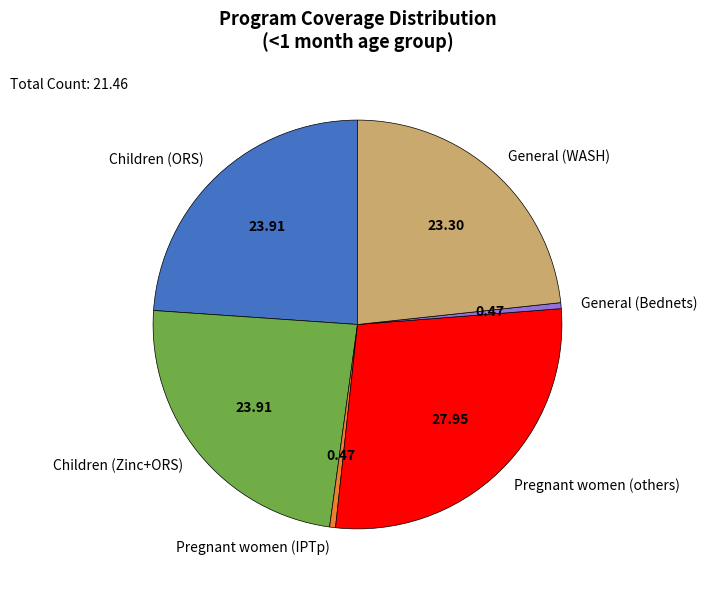

How many segments does this pie chart have?

6